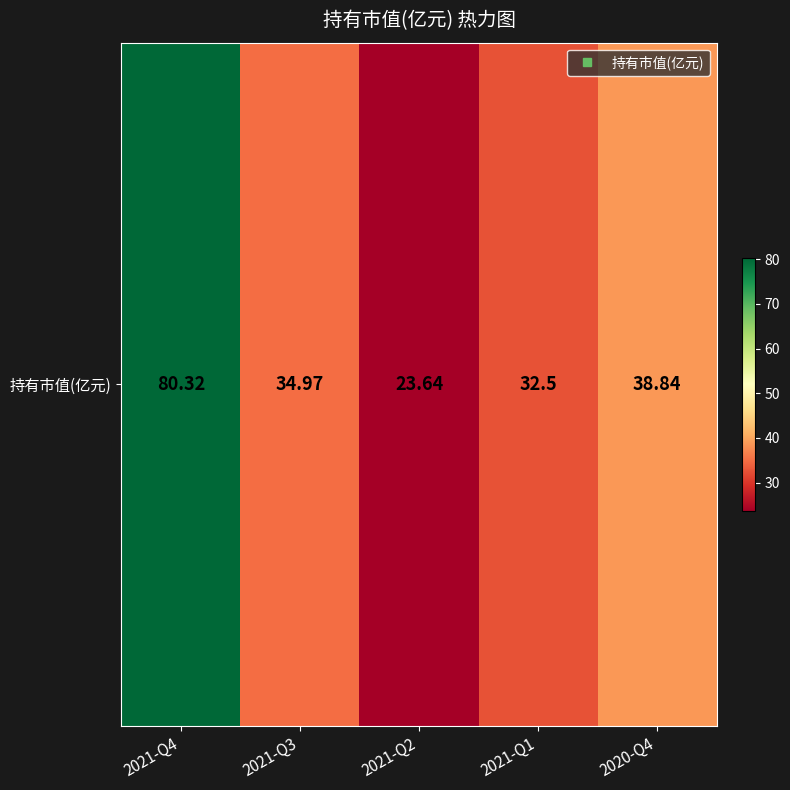

What is the smallest value displayed?

23.6